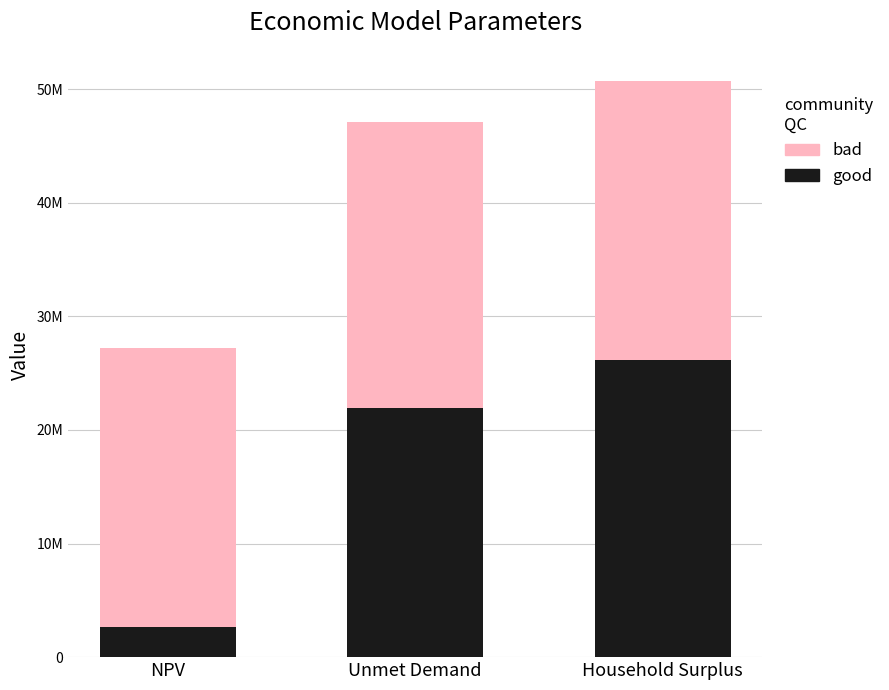

What are all the series names shown in the legend?

bad, good